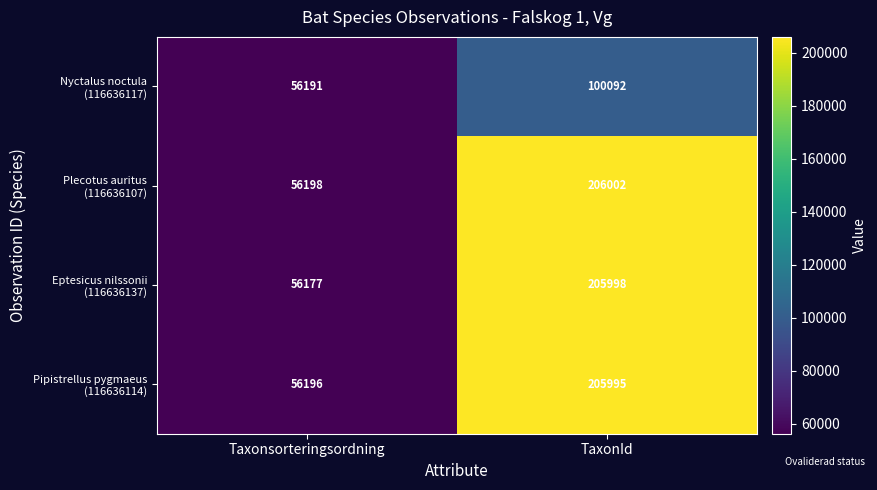

Which category has the highest value across all series?

TaxonId